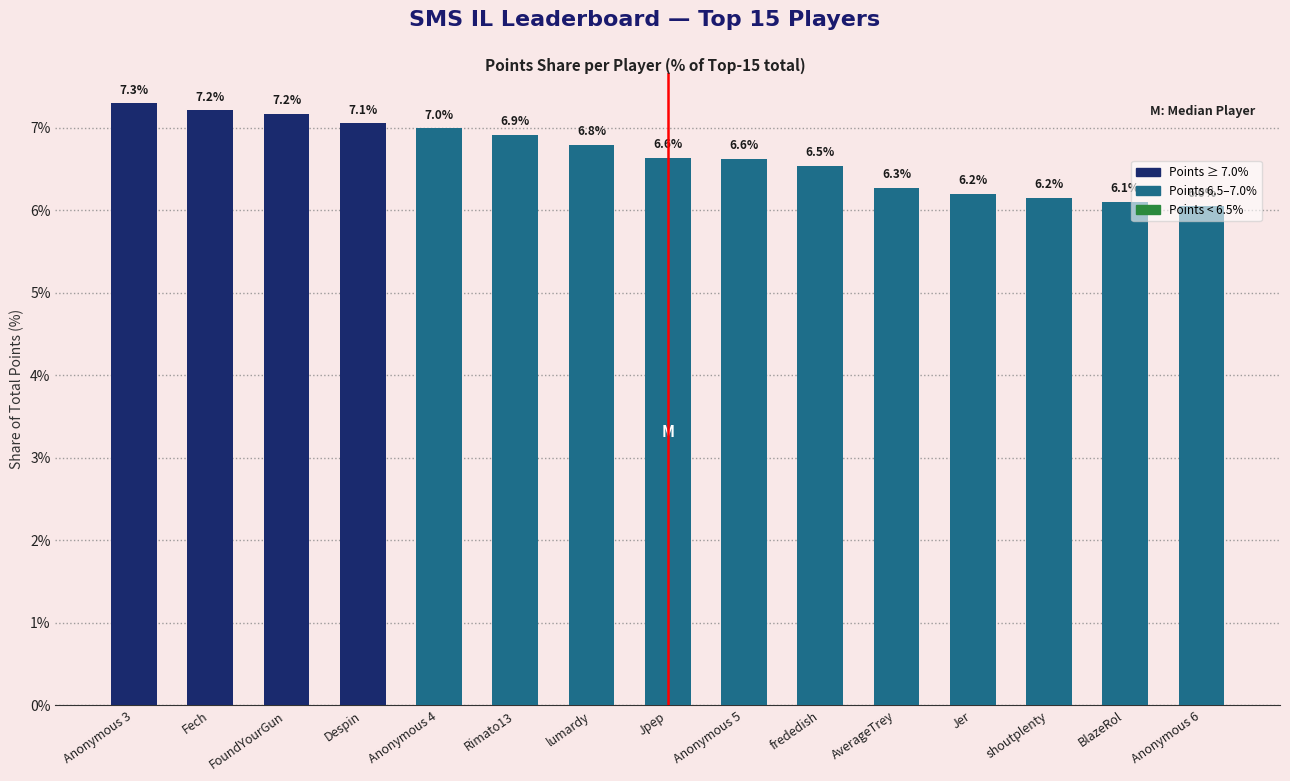

What is the maximum value shown in the chart?

7.3